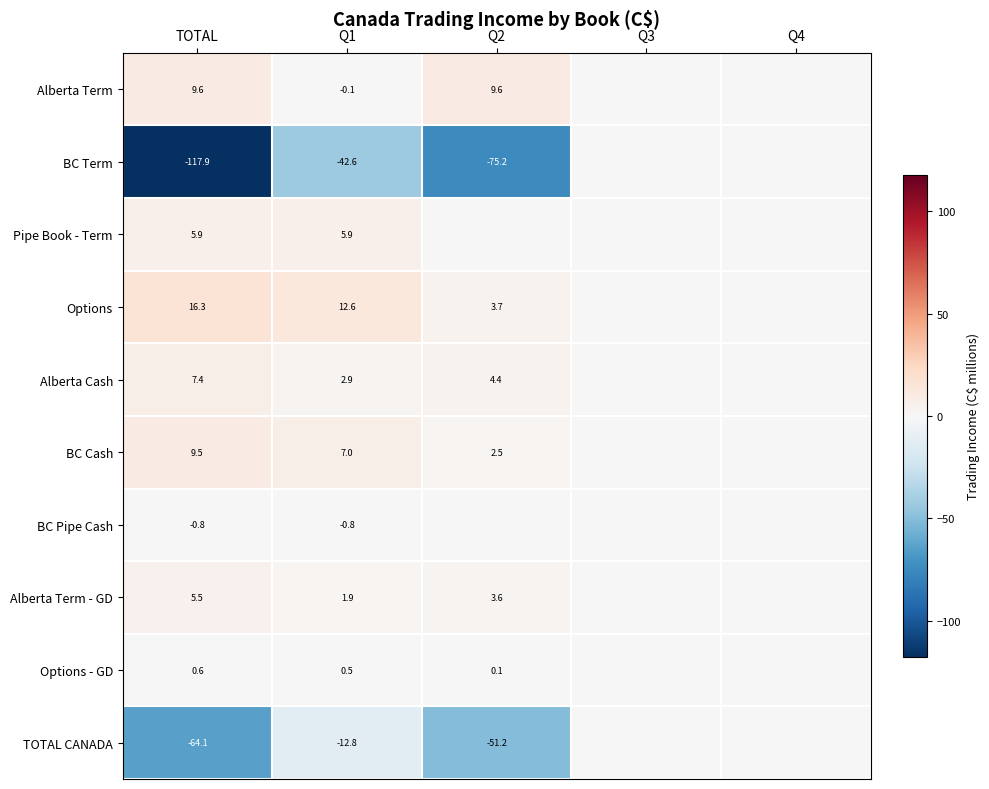

True or false: Alberta Term - GD has a value of 3.6 at Q2.

True